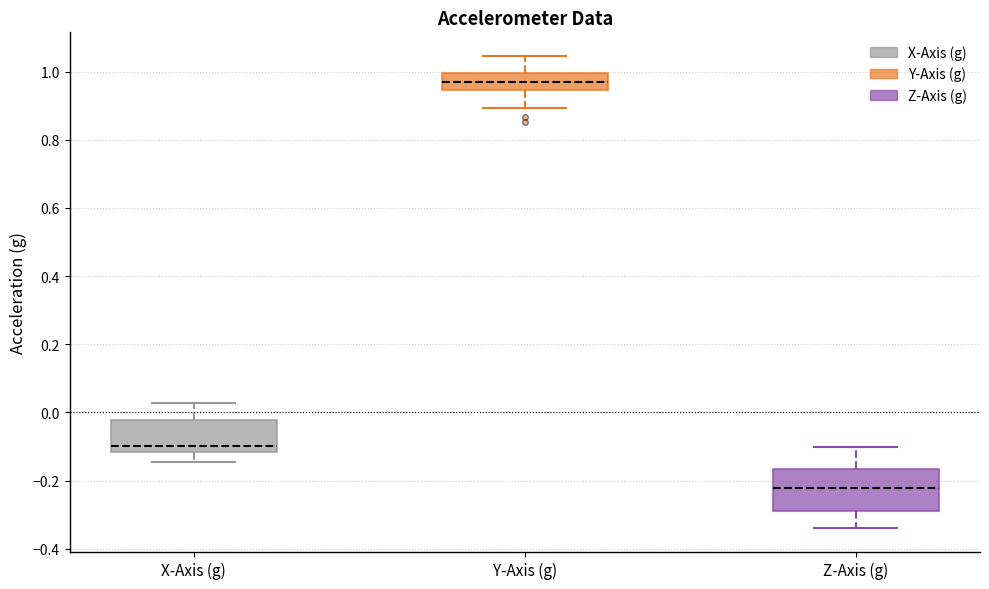

Where is the upper edge of the box for Z-Axis (g) on the y-axis? The values are not printed on the chart, so give them approximately, as read against the axis.

-0.16